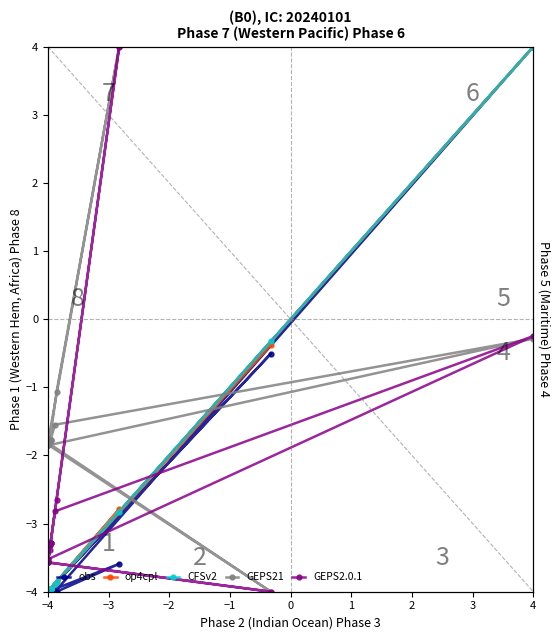

Which series ends up on top after the final intersection of anabolic_biomass and M_cofactor_c+biomass?

anabolic_biomass